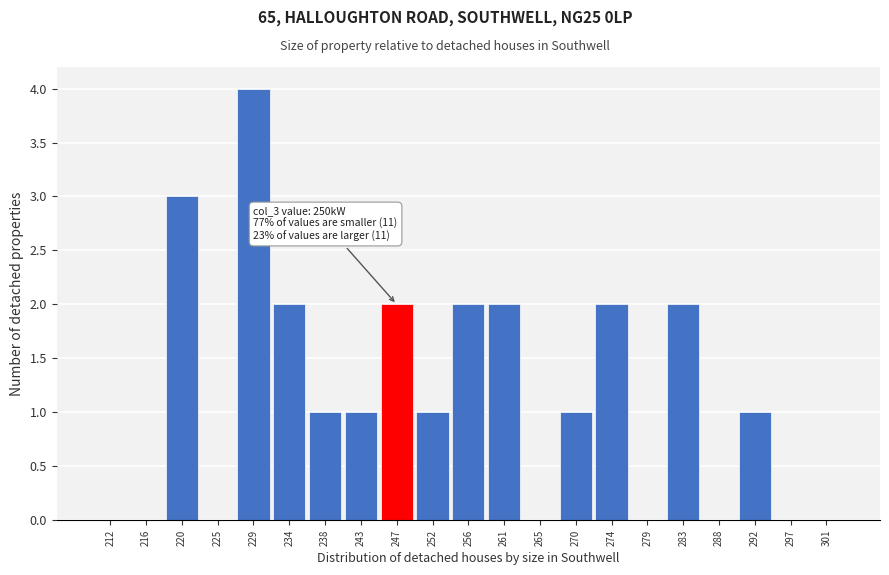

Reading right to left, what are all the values shown in this chart?

301=0	297=0	292=1	288=0	283=2	279=0	274=2	270=1	265=0	261=2	256=2	252=1	247=2	243=1	238=1	234=2	229=4	225=0	220=3	216=0	212=0